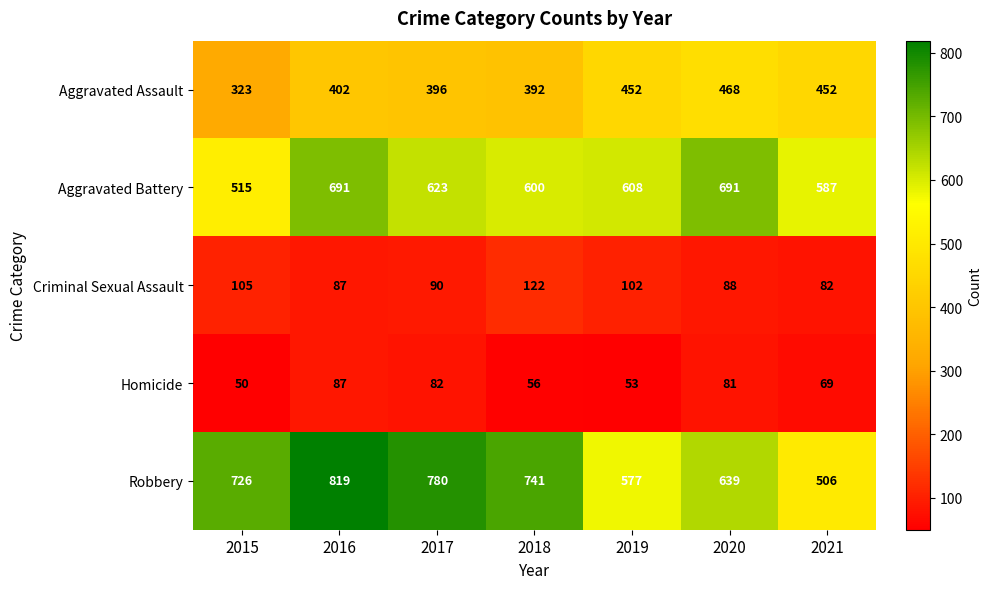

What is the average value of the Homicide series?

68